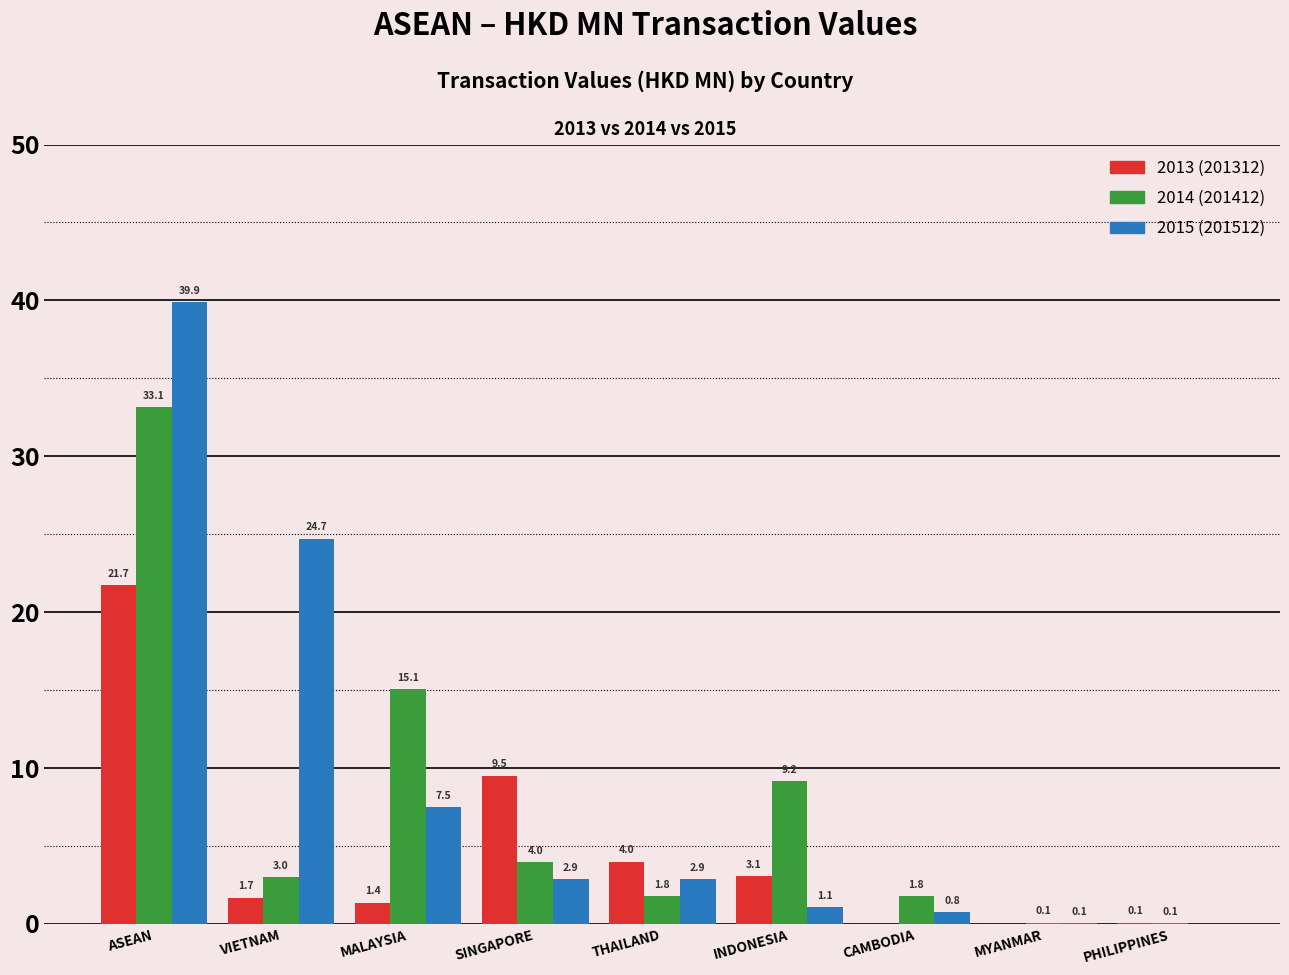

Does the chart contain stacked bars?

No